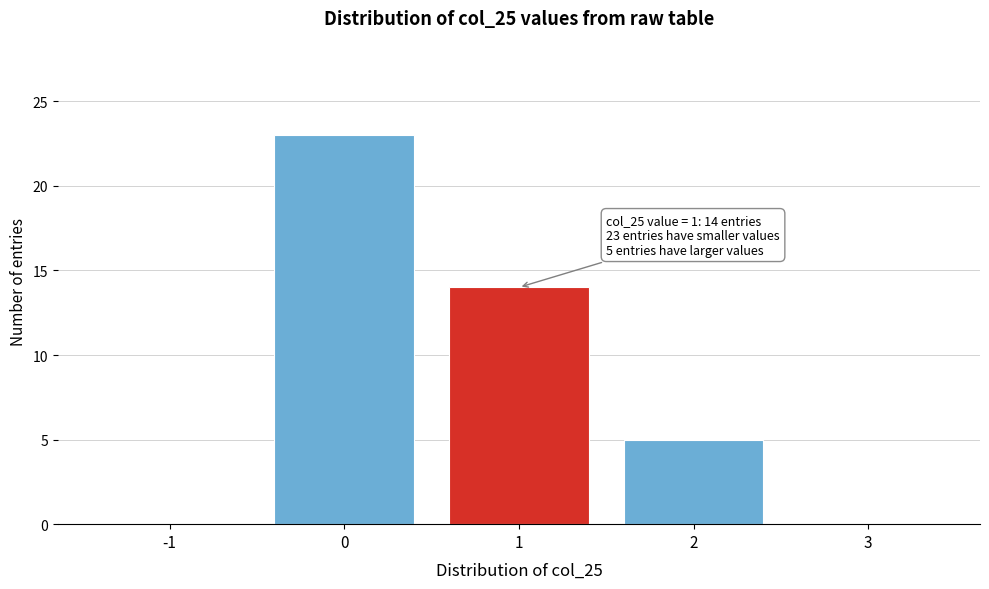

Reading right to left, transcribe all the data shown in this chart.

3=0	2=5	1=14	0=23	-1=0